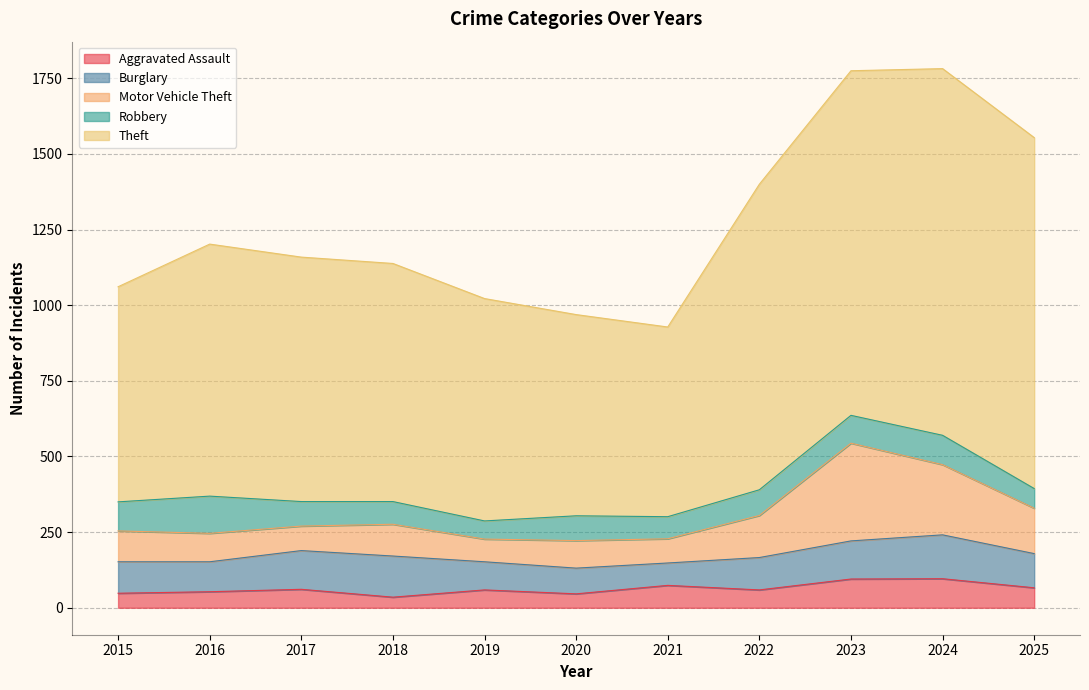

Does the chart display data point markers on the line(s)?

No